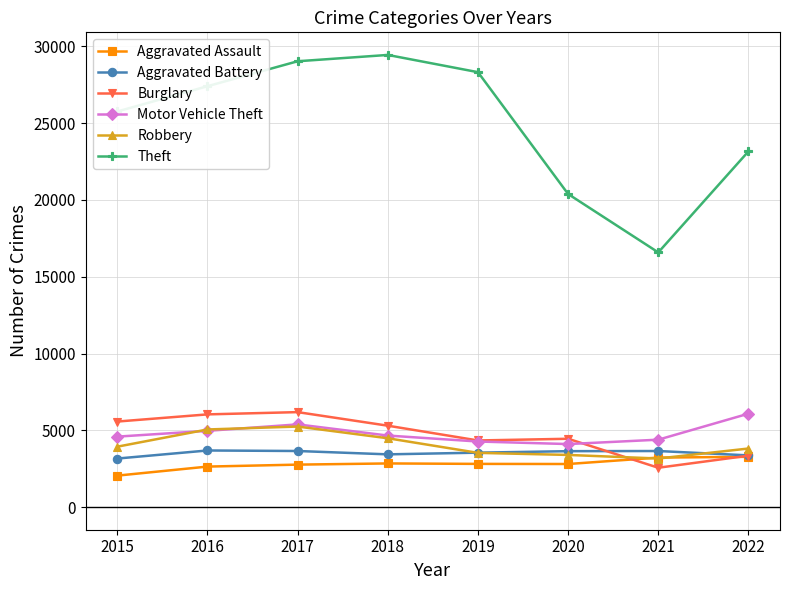

True or false: Burglary has a value of 3349 at 2022.

True